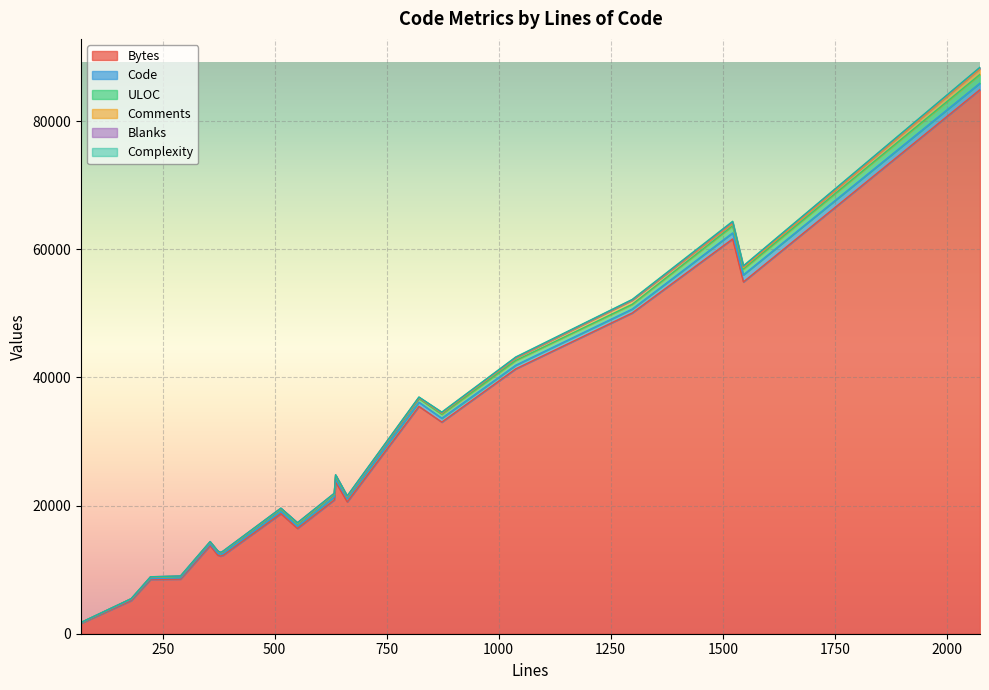

True or false: Complexity and Blanks intersect in this chart.

True